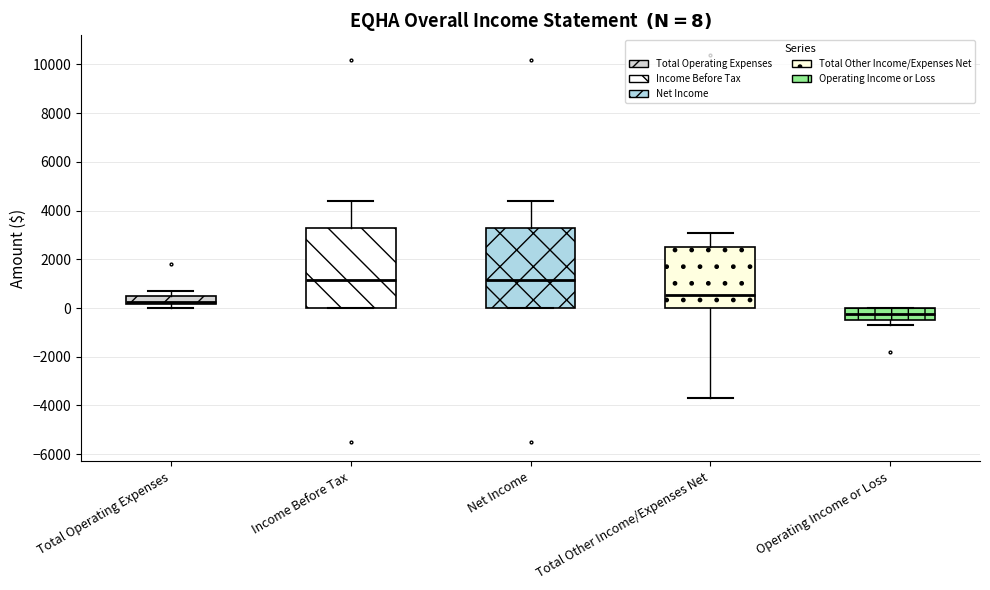

Which box has the lowest median line?

Operating Income or Loss